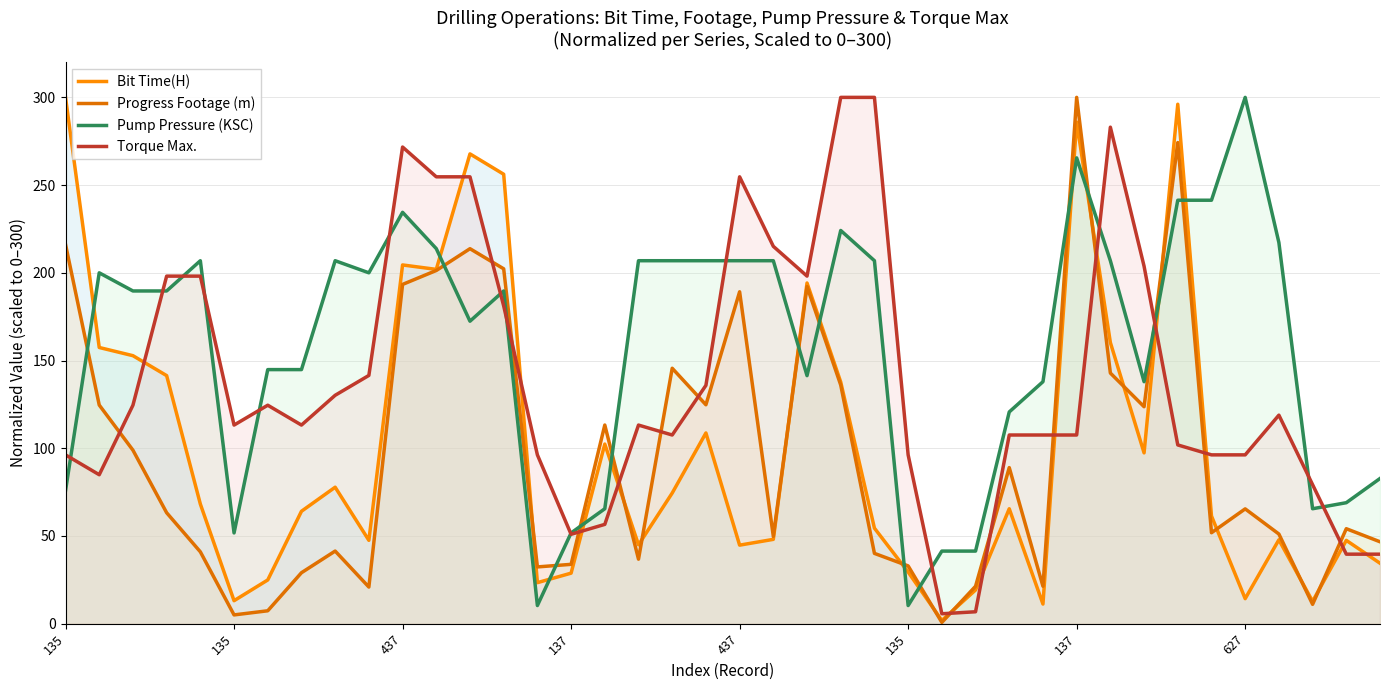

Which series has the largest total across all categories?

Pump Pressure (KSC)